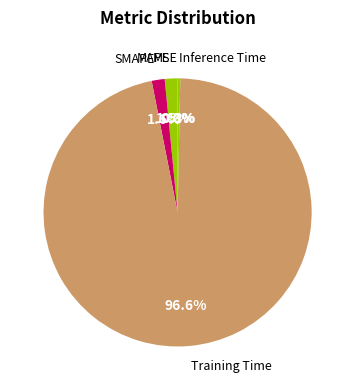

Rank the categories by value from highest to lowest.

Training Time, SMAPE, MAPE, Inference Time, MSE